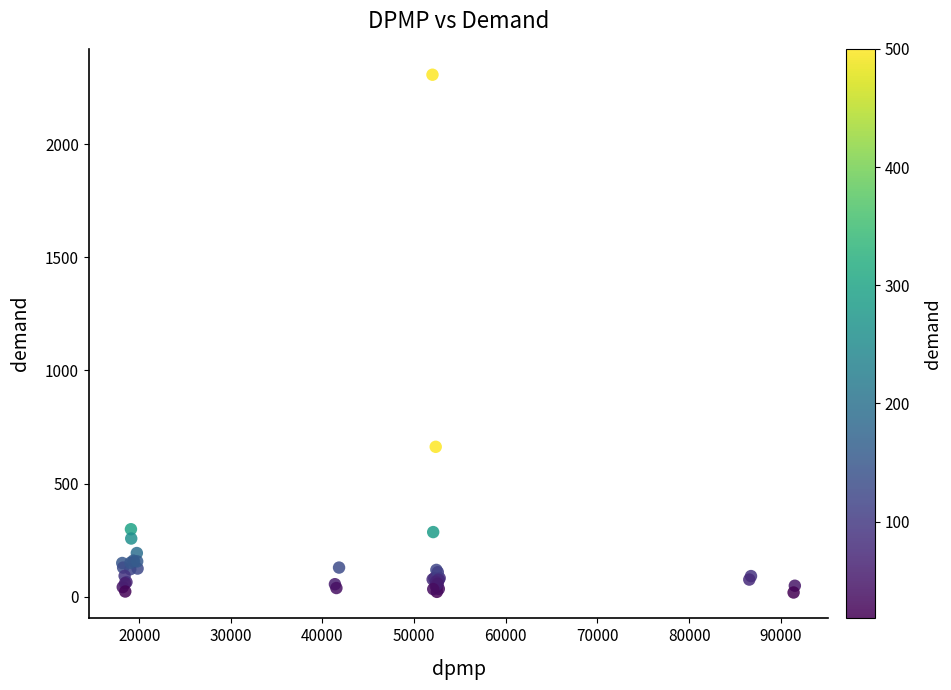

What Y value in the scatter plot is closest to 1162?

662.3